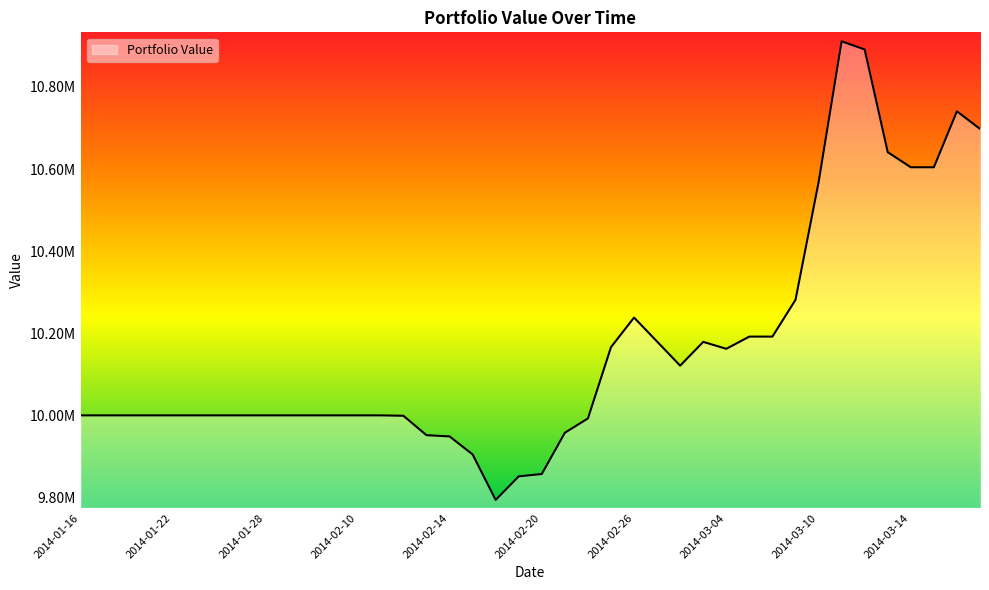

Where is the first local maximum?

2014-02-26